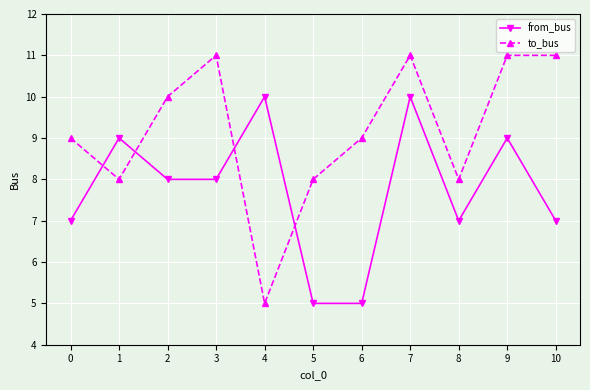

What are all the series names shown in the legend?

from_bus, to_bus